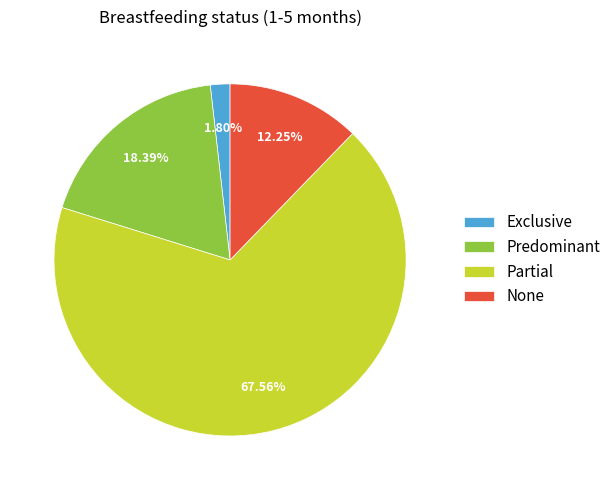

To the nearest percent, what portion does Exclusive represent?

2%